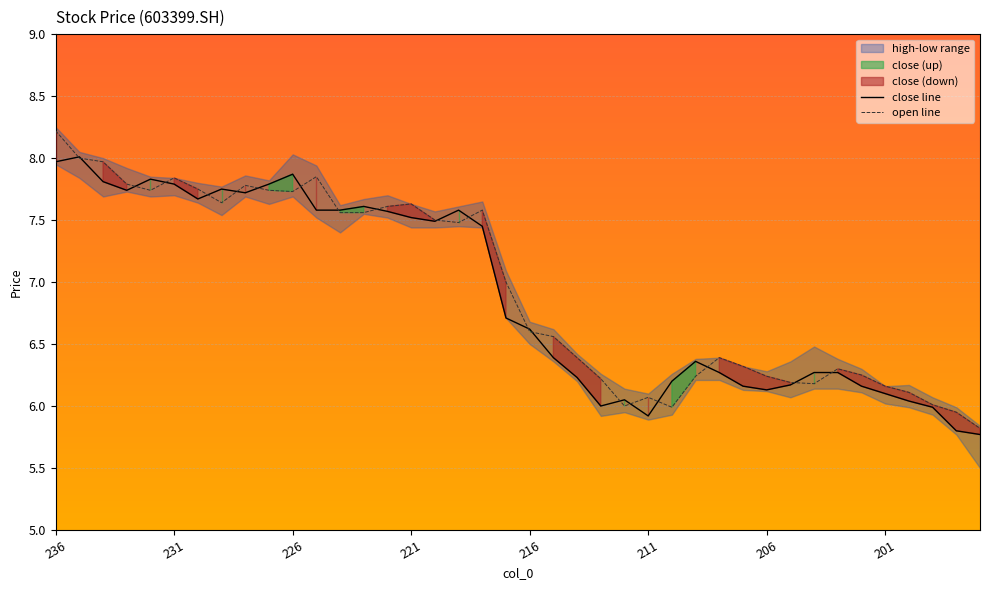

What value does the close line series have at 236?

8.0